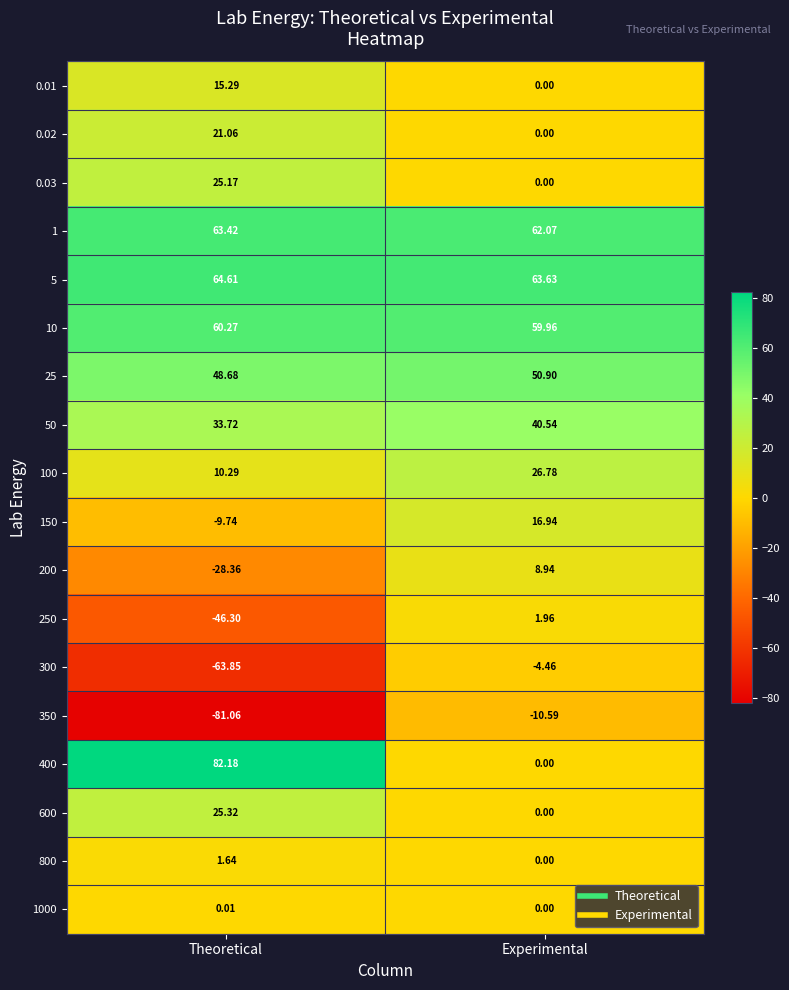

Is the value of 50 at Theoretical greater than the value of 250 at Theoretical?

Yes